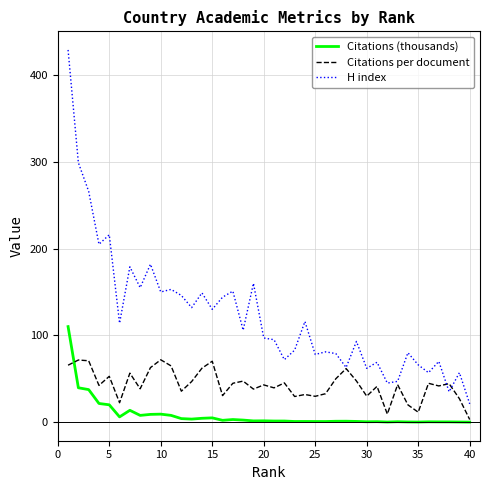

Which series has the largest total across all categories?

H index